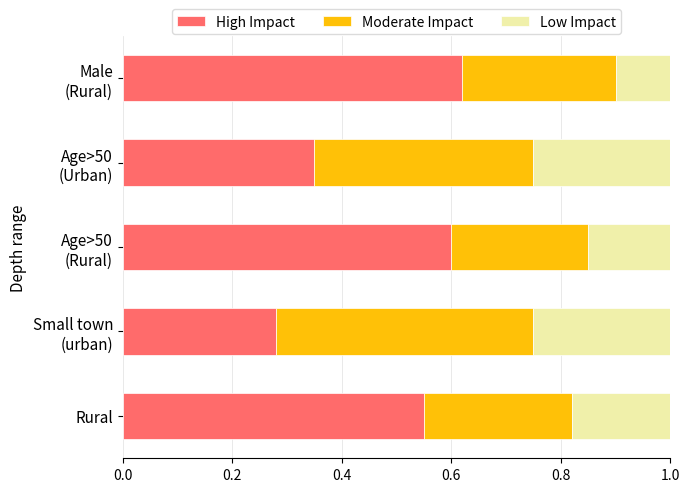

What are all the series names shown in the legend?

High Impact, Moderate Impact, Low Impact